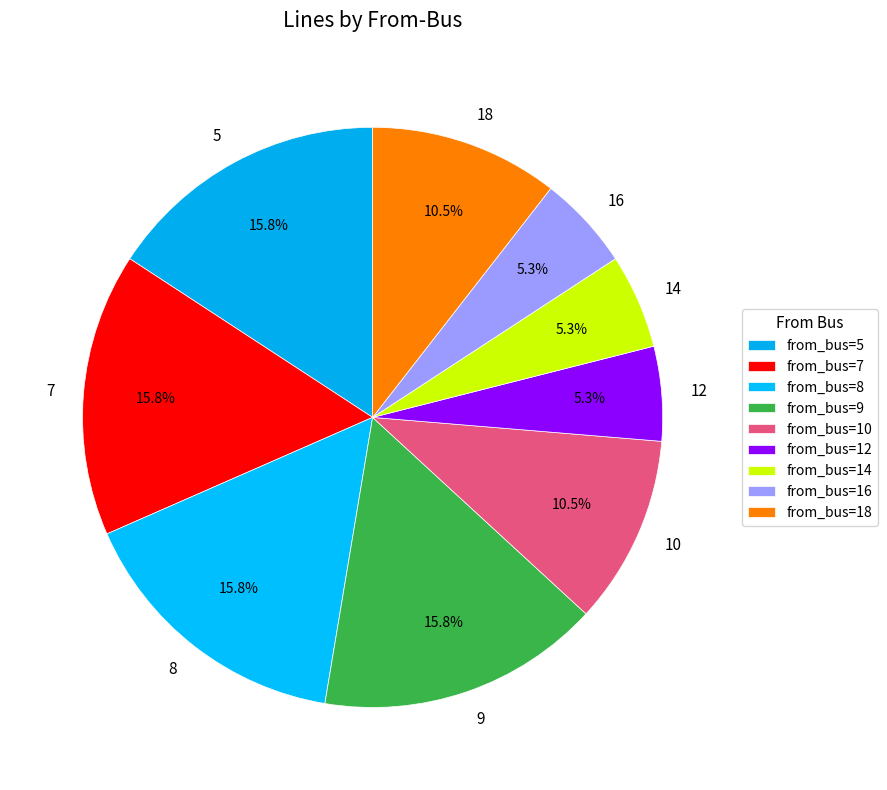

How many slices are in this pie chart?

9